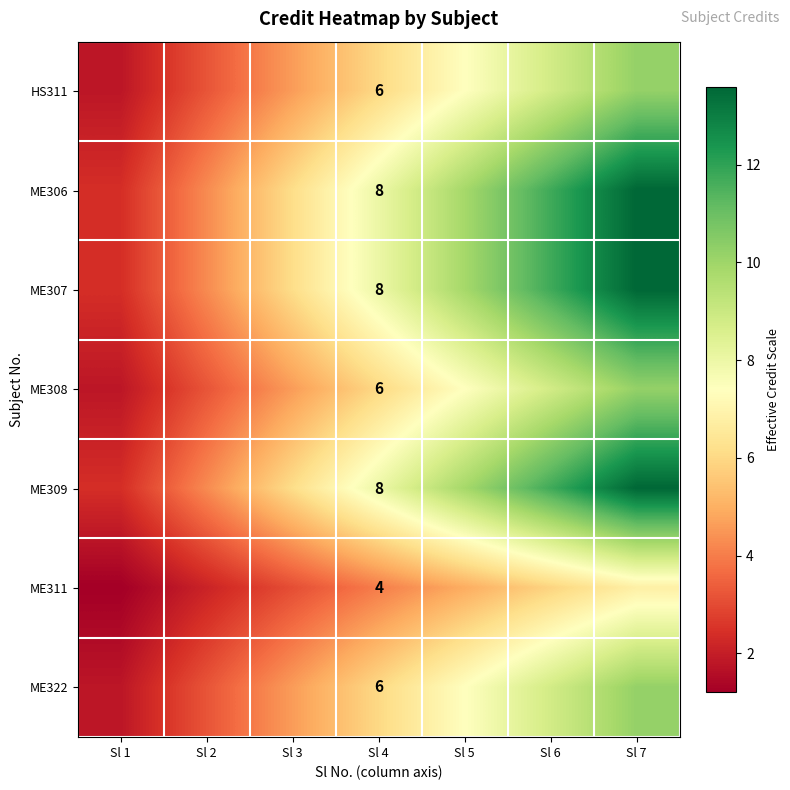

True or false: ME307 has a value of 8.0 at Sl 4.

True